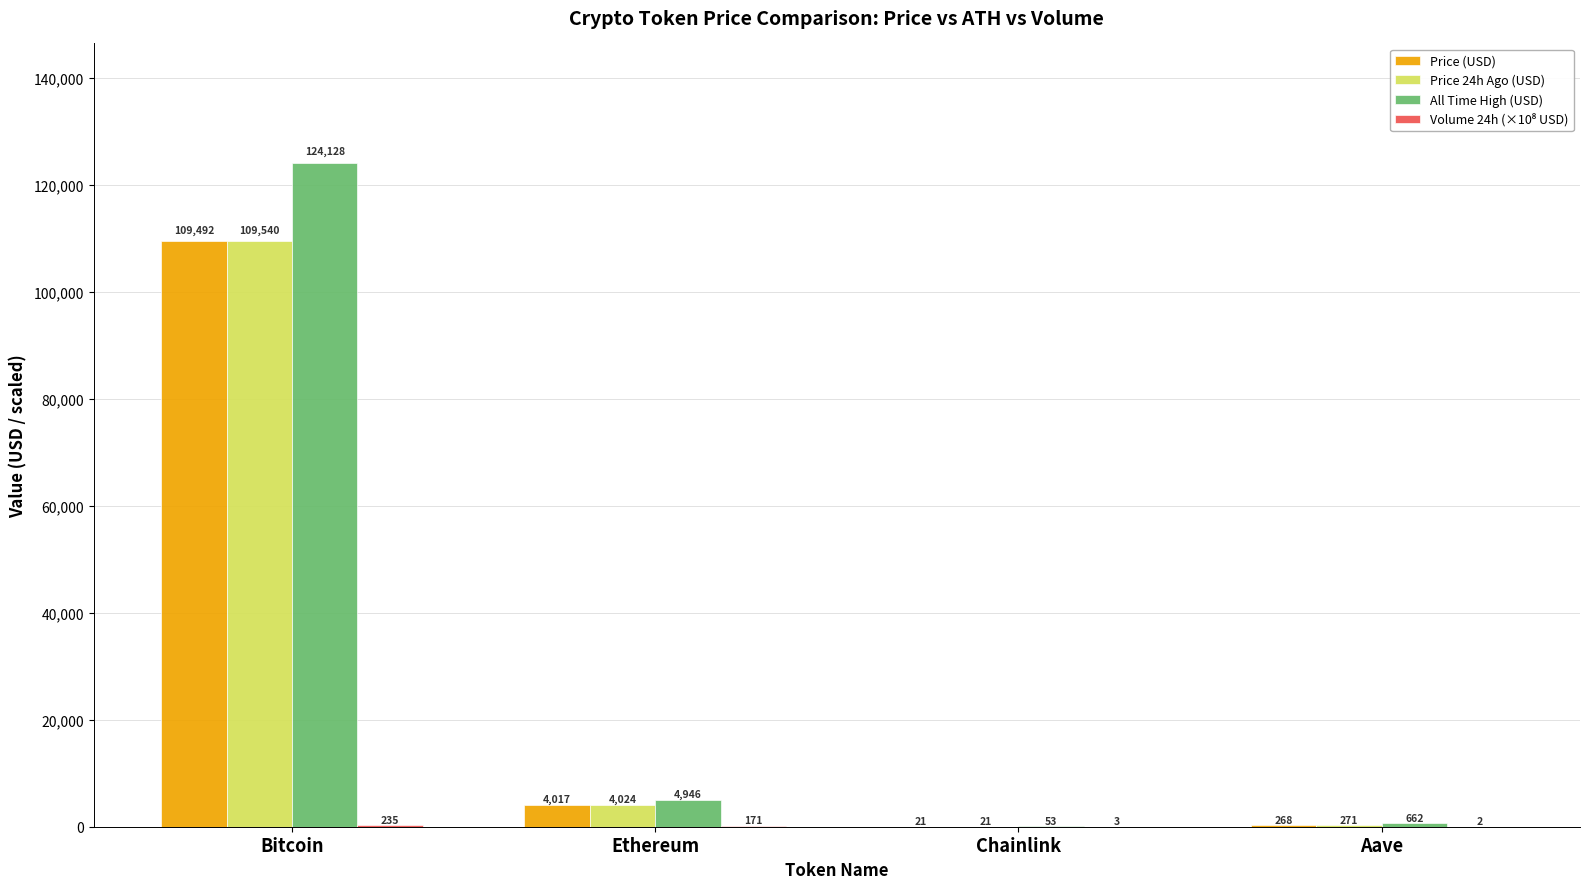

How many groups of bars are there?

4